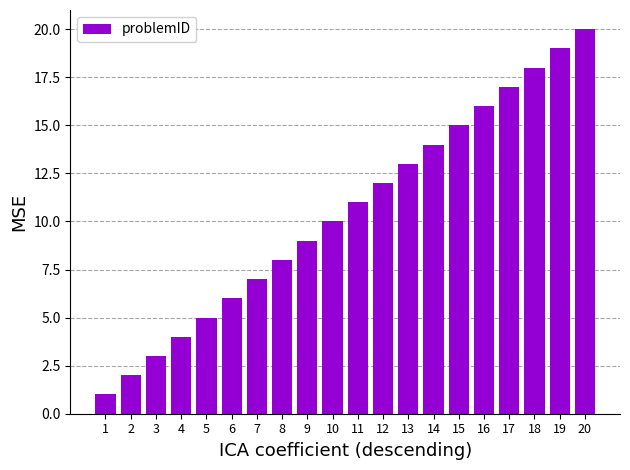

Rank the categories by value from lowest to highest.

1, 2, 3, 4, 5, 6, 7, 8, 9, 10, 11, 12, 13, 14, 15, 16, 17, 18, 19, 20